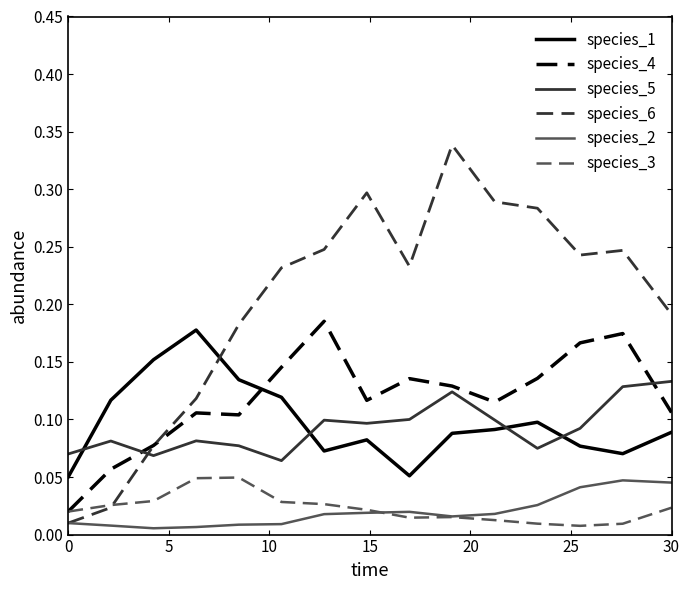

True or false: species_5 and species_3 cross at least once.

False